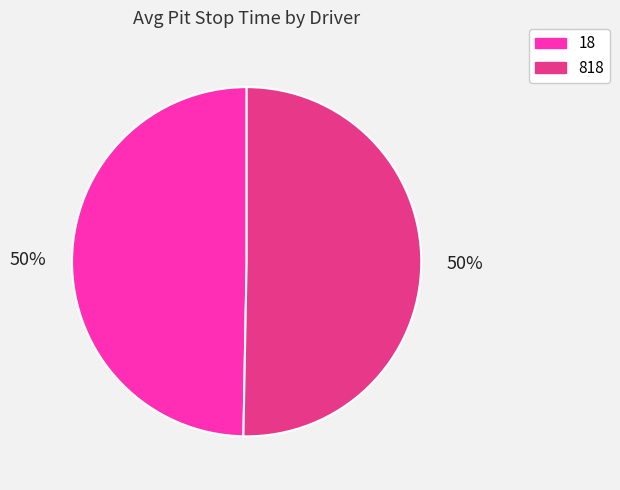

To the nearest percent, what is the average slice percentage?

50%